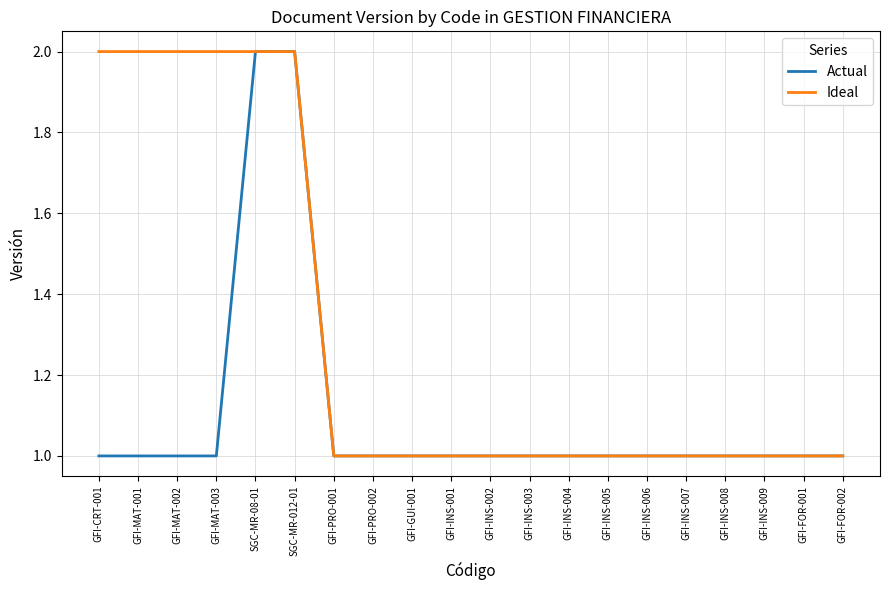

What is the total value across all series at GFI-INS-002?

2